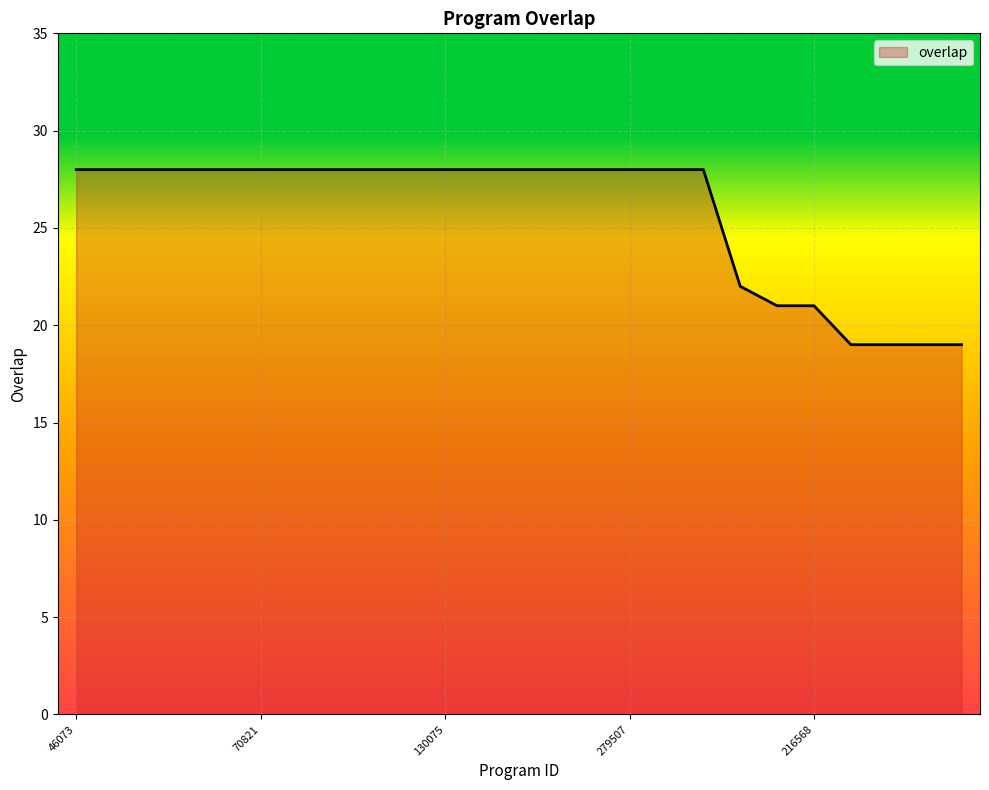

Count the number of data series in this chart.

1